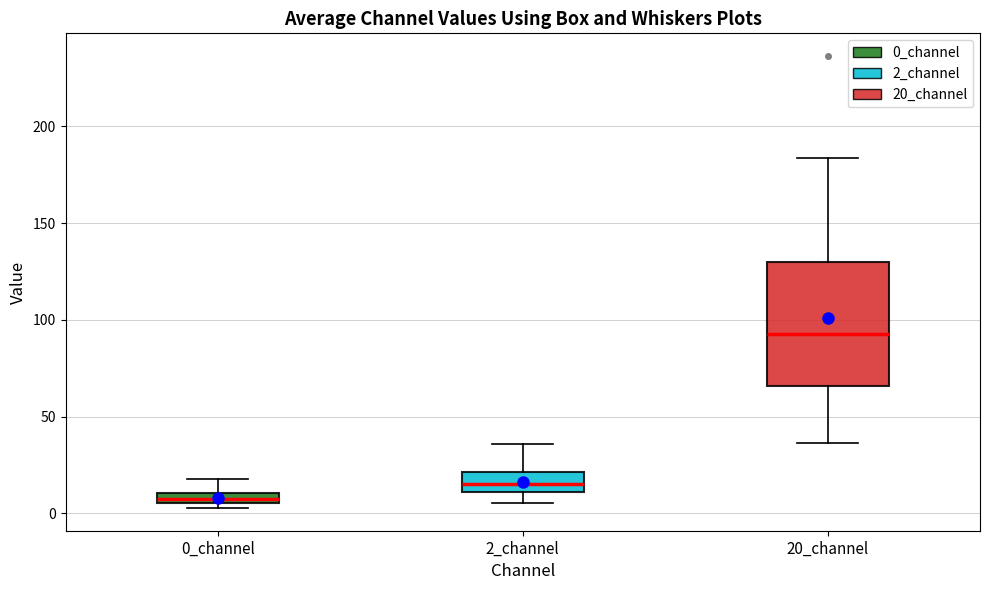

Where does the upper whisker of the box for 2_channel end on the y-axis? The values are not printed on the chart, so give them approximately, as read against the axis.

35